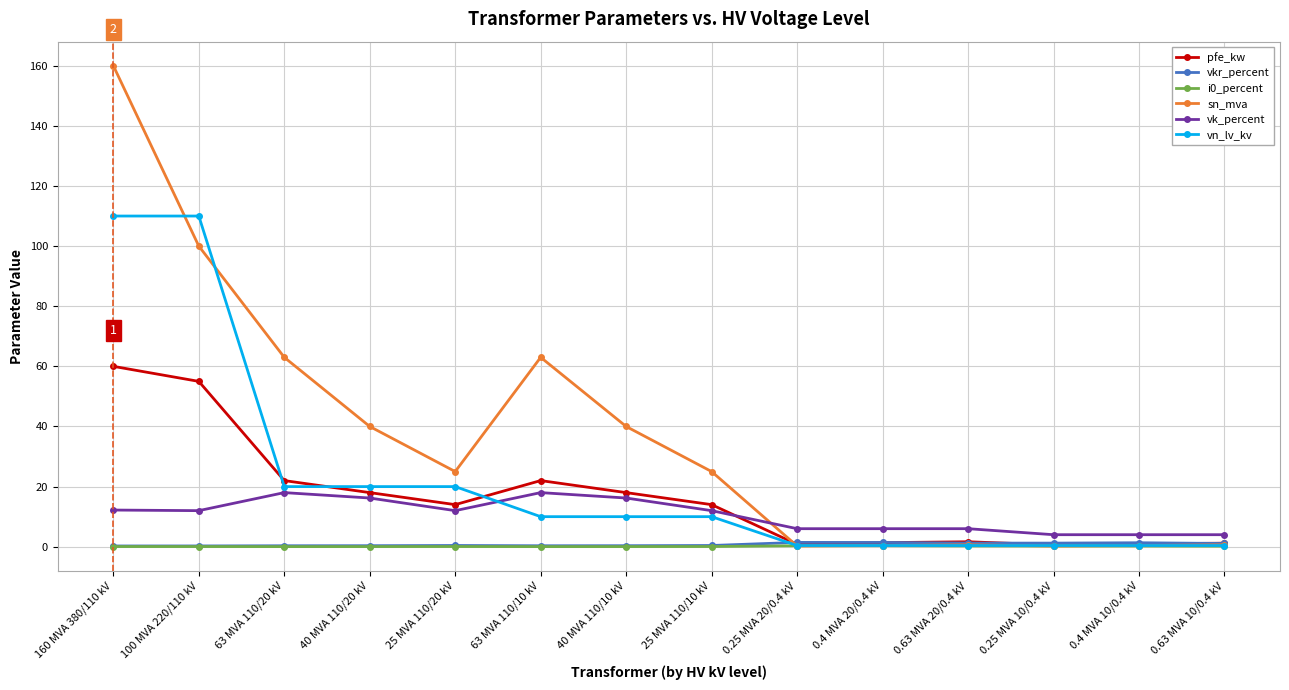

At which category does the chart reach its peak across all series?

160 MVA 380/110 kV